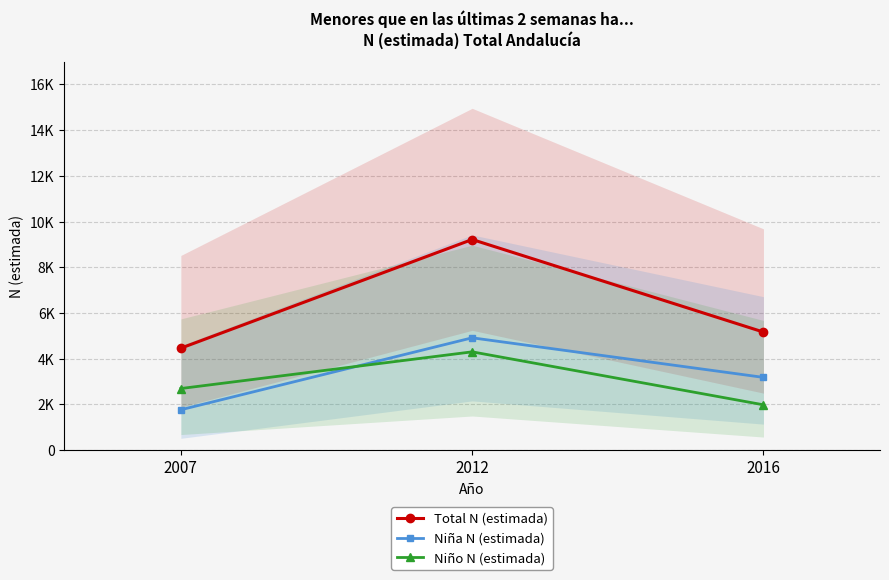

How many values in the Niña N (estimada) series exceed 3183?

1